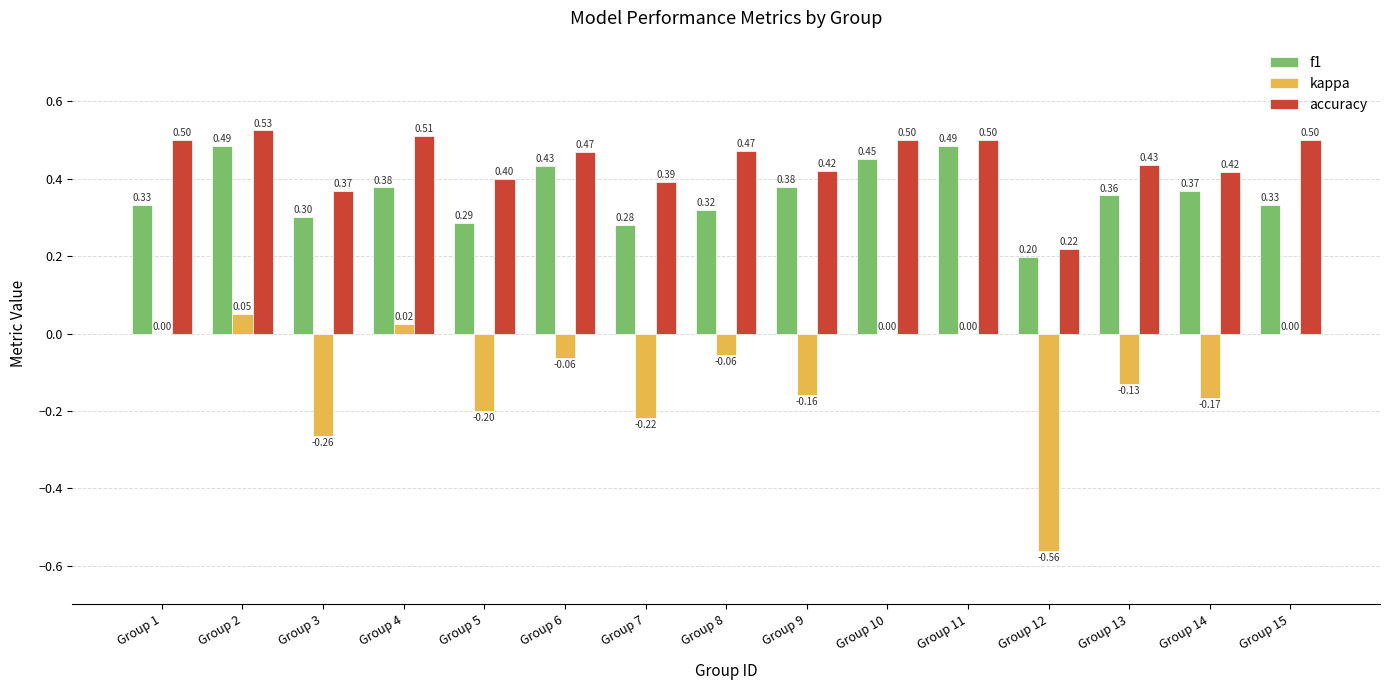

Which series has the largest total across all categories?

accuracy